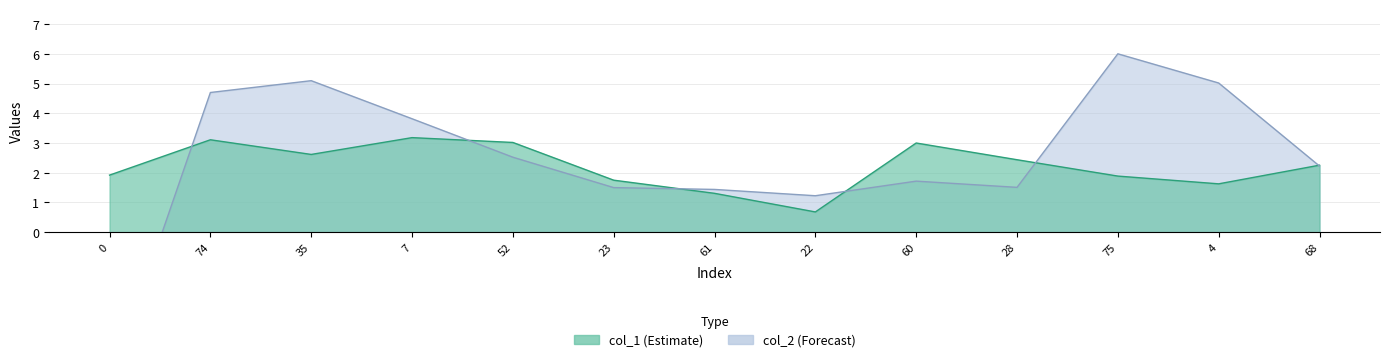

Is the value of col_2 at 35 greater than the value of col_1 at 35?

Yes